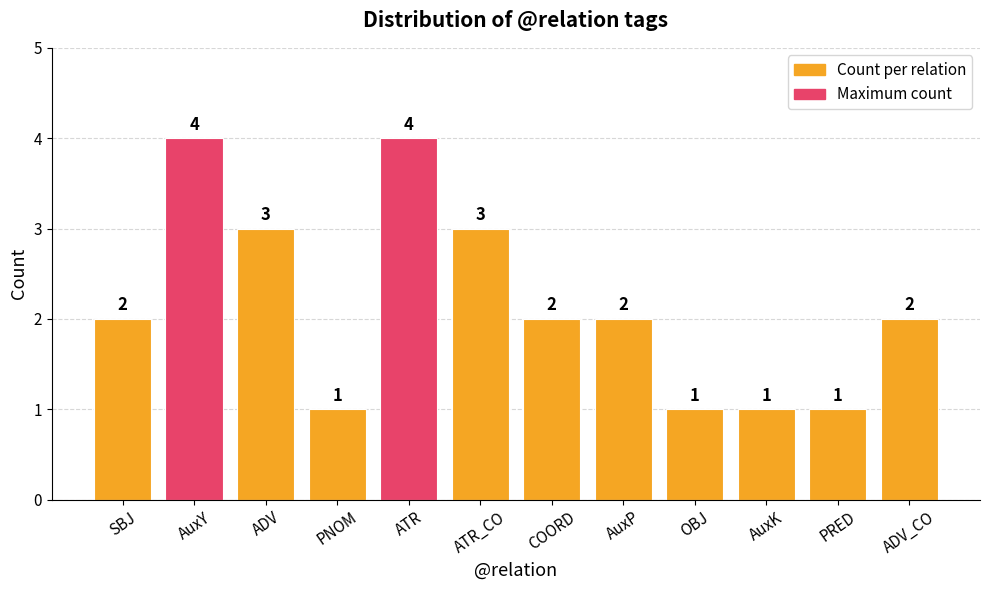

What is the label of the 9th bar from the right?

PNOM